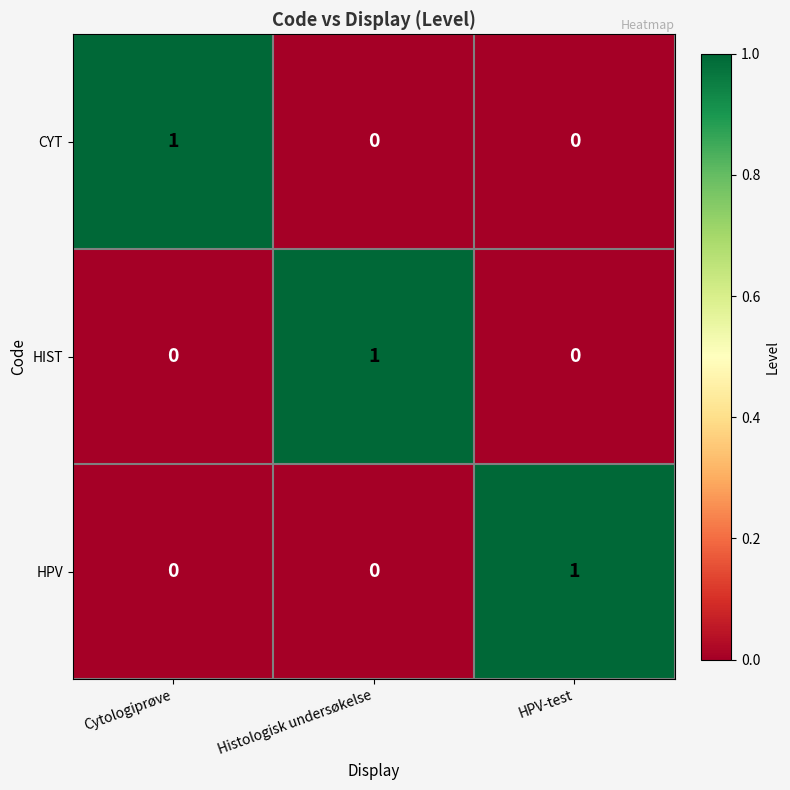

Reading right to left, what are all the values shown in this chart?

CYT: HPV-test=0	Histologisk undersøkelse=0	Cytologiprøve=1
HIST: HPV-test=0	Histologisk undersøkelse=1	Cytologiprøve=0
HPV: HPV-test=1	Histologisk undersøkelse=0	Cytologiprøve=0